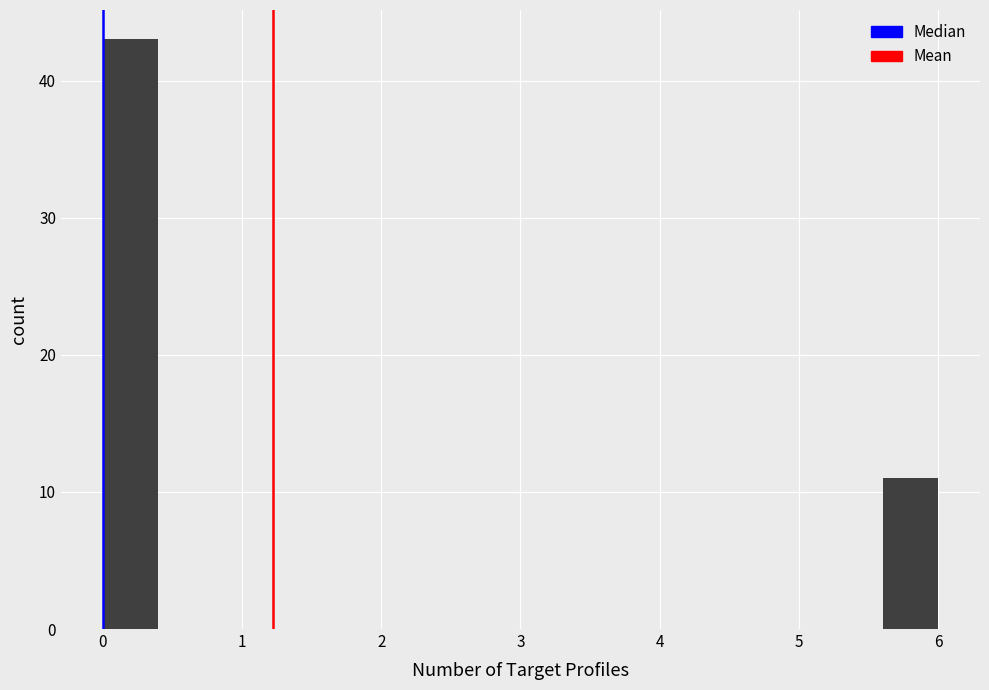

Over which range of the x-axis is the bar tallest?

0.0 to 0.4